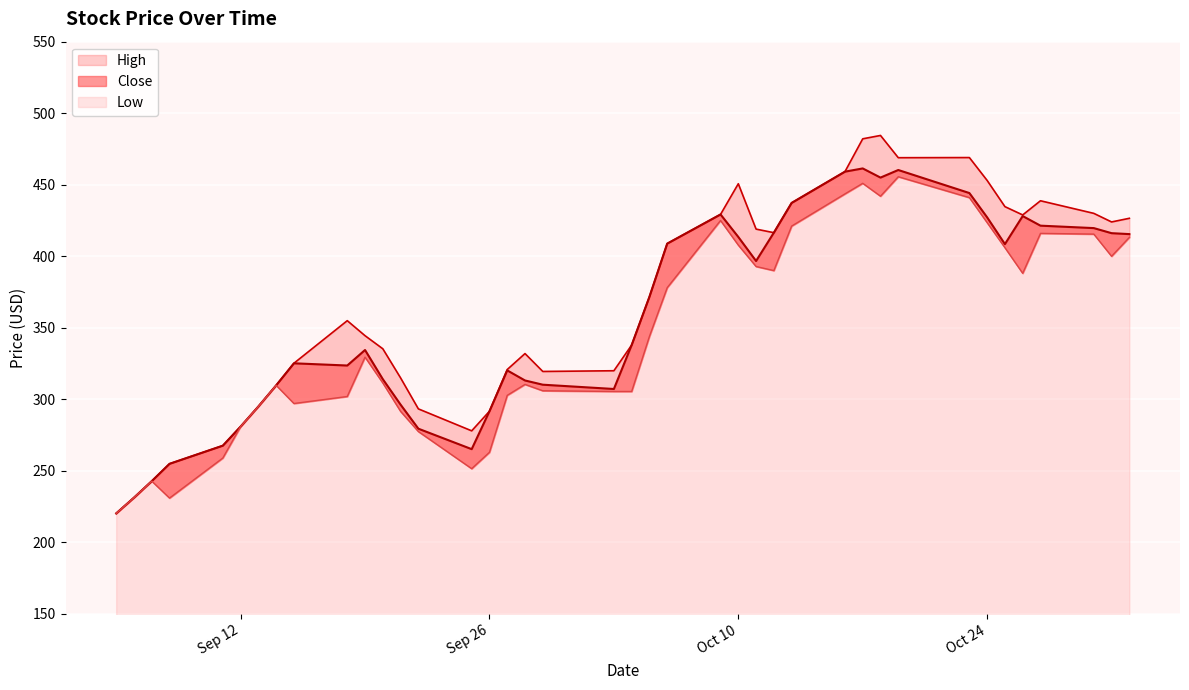

What is the sum of the Low values at 2017-09-20 and 2017-10-10?

719.2